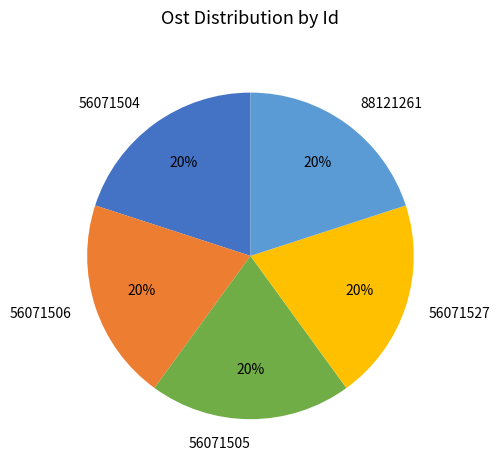

Is it true that 56071504 is 11% of the pie?

False